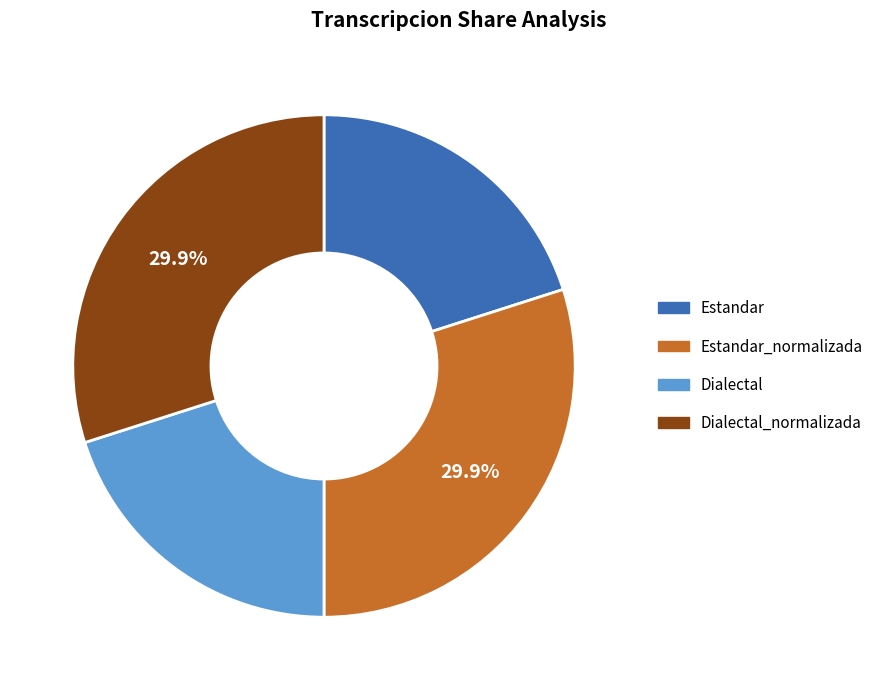

Count the number of slices in the pie.

4